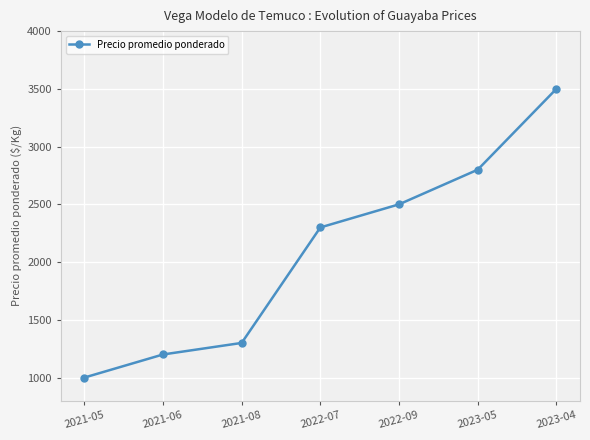

The value at 2021-05 is 1476. True or false?

False